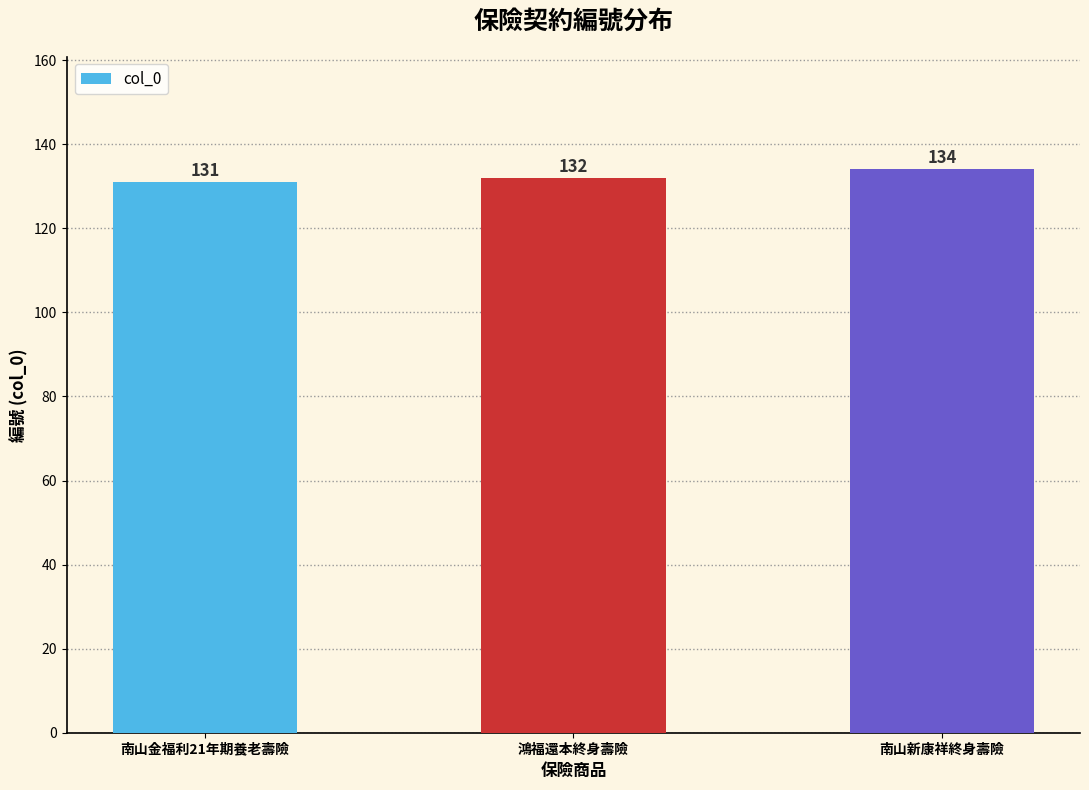

What is the maximum value shown in the chart?

134